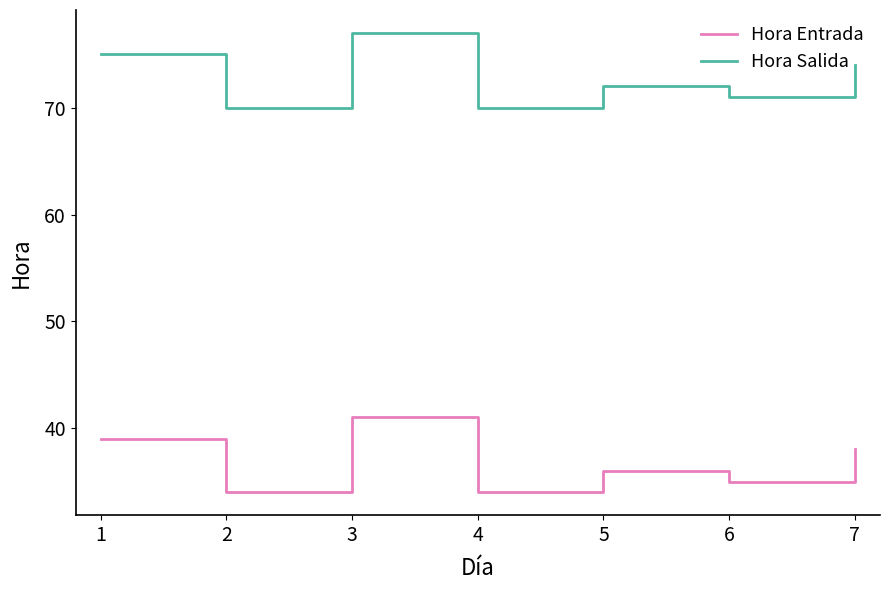

True or false: Hora Entrada and Hora Salida cross at least once.

False